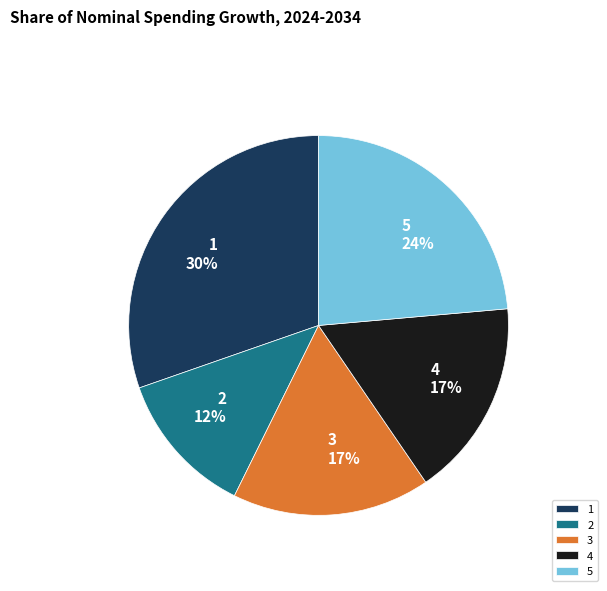

Approximately how many times larger is the value at 3 compared to 2?

1.4